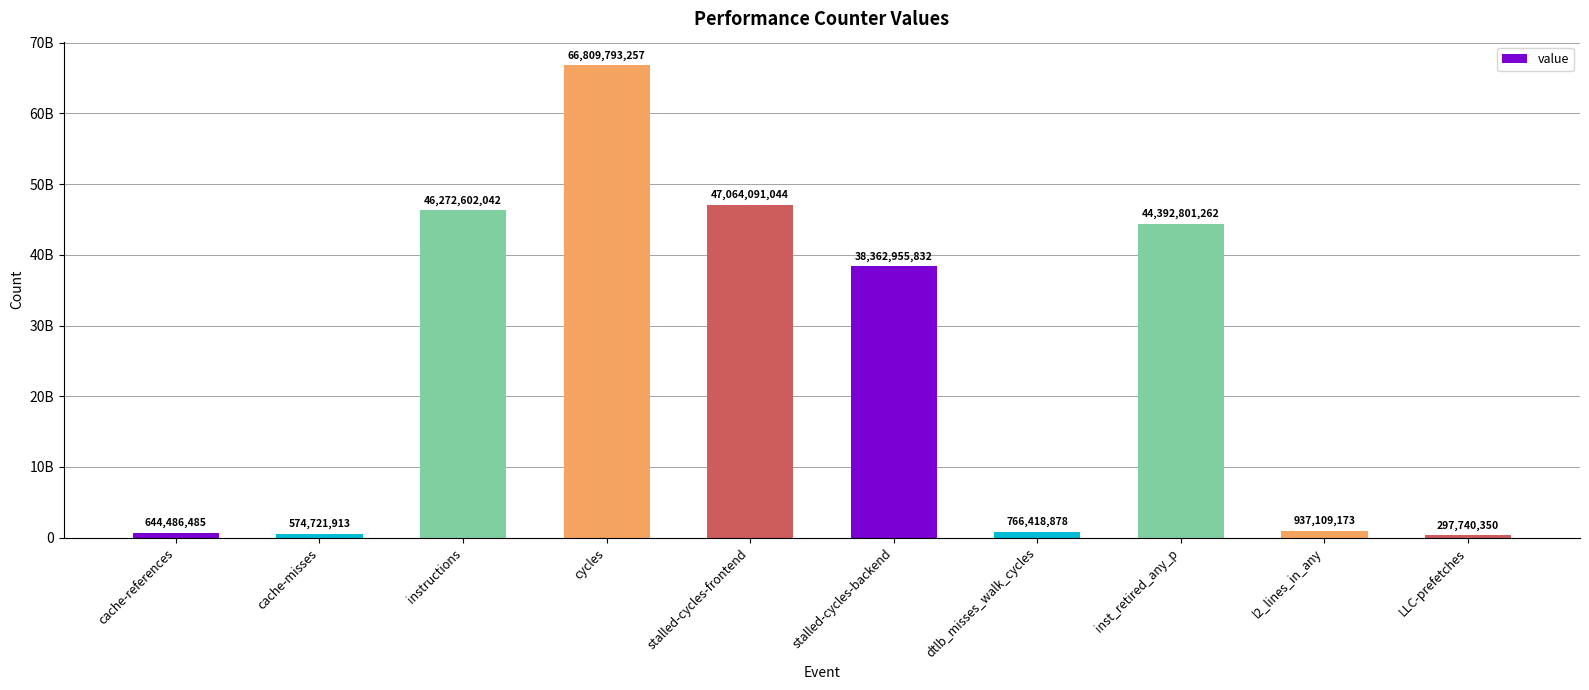

What is the label of the 1st bar from the left?

cache-references